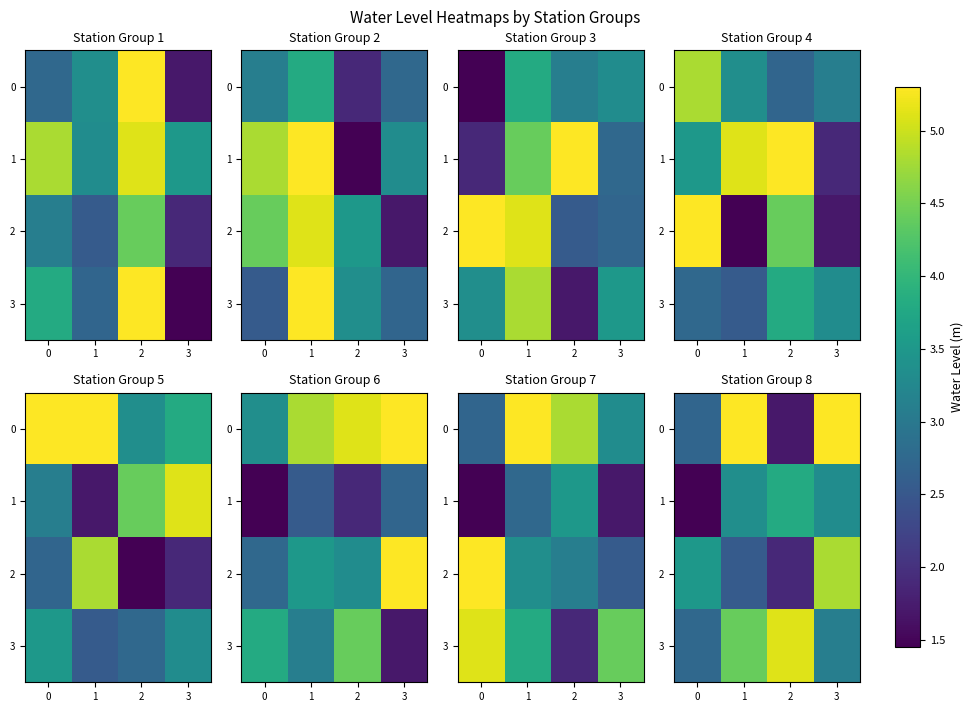

What is the total value across all series at 1?

15.6